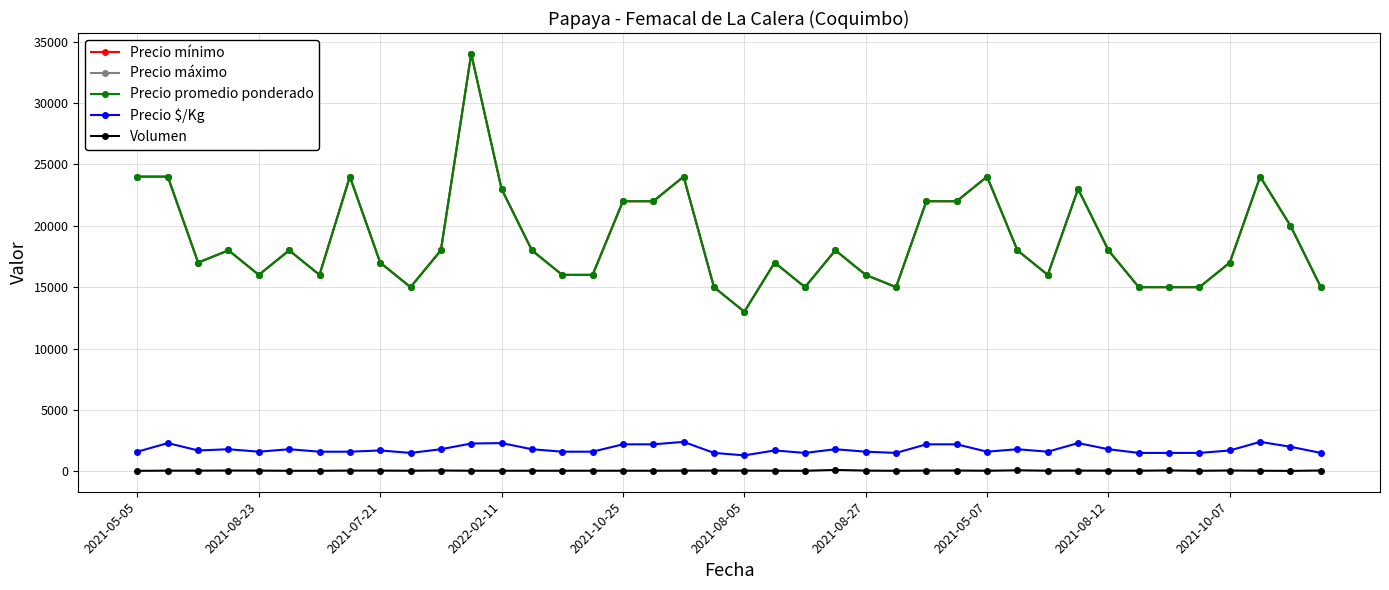

What is the greatest value displayed?

34000